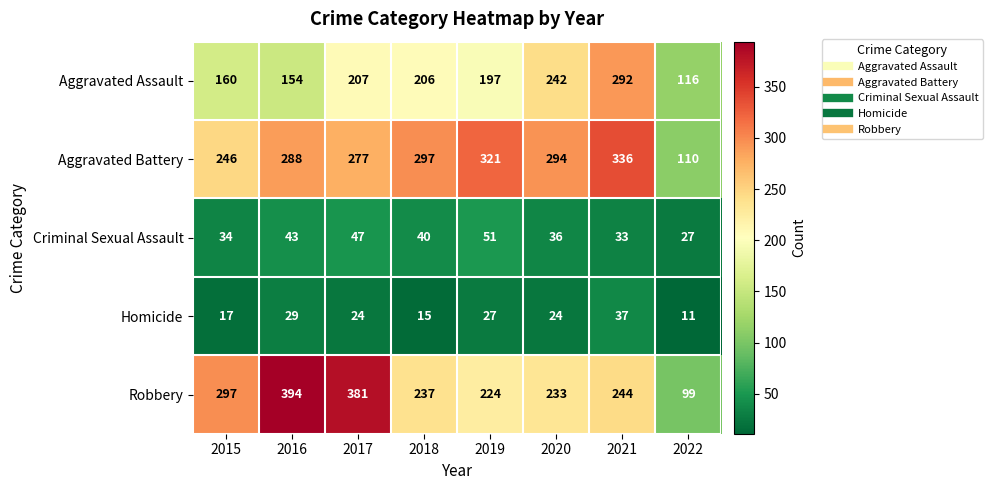

True or false: Homicide has a value of 8 at 2022.

False